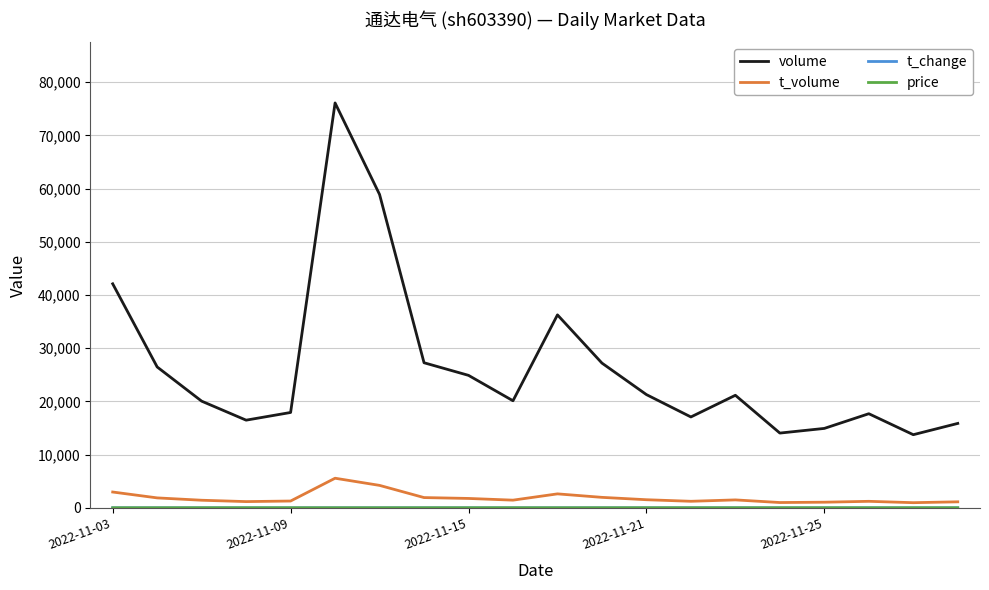

Which series has the largest total across all categories?

volume